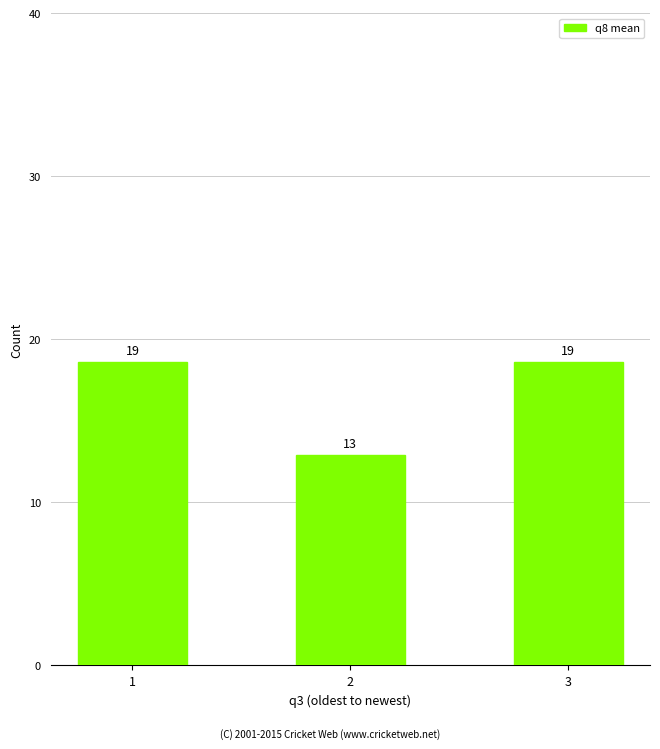

What is the maximum value shown in the chart?

18.6